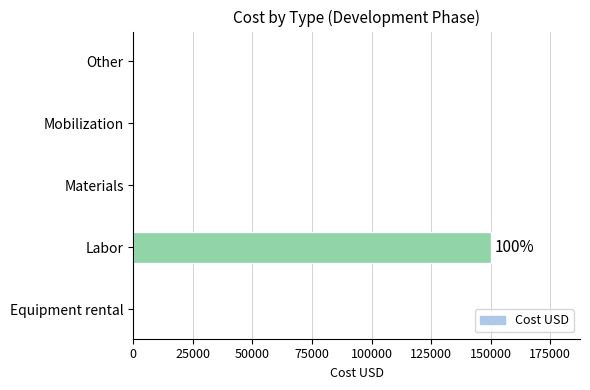

Reading bottom to top, extract all data points from this chart.

Equipment rental=0	Labor=150000	Materials=0	Mobilization=0	Other=0